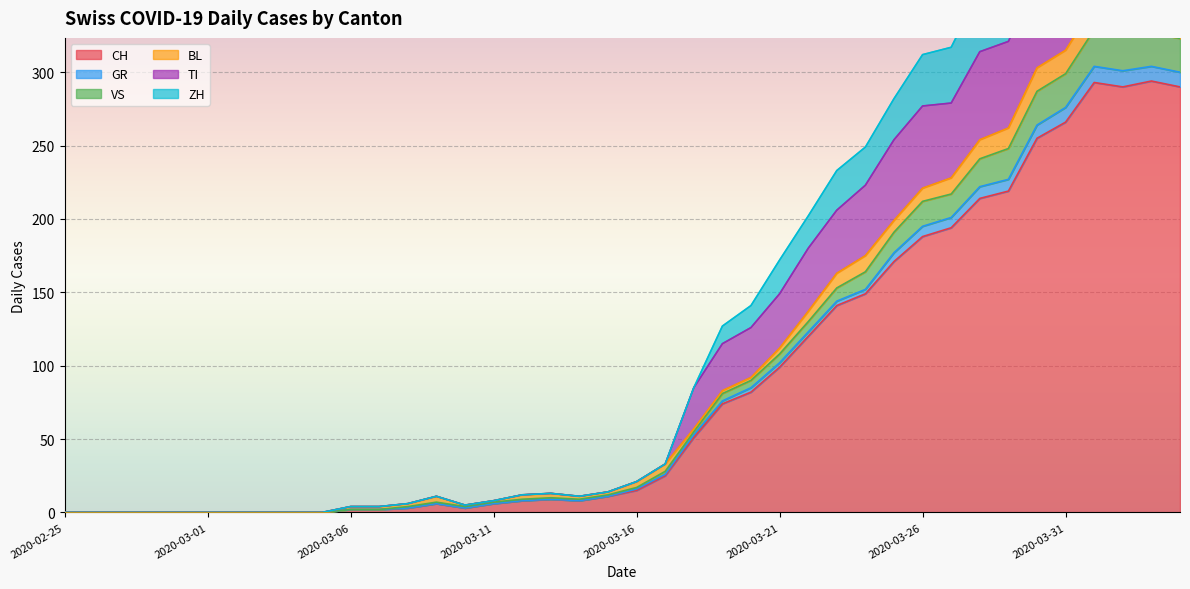

What is the difference between the second highest and second lowest values in the TI series?

416